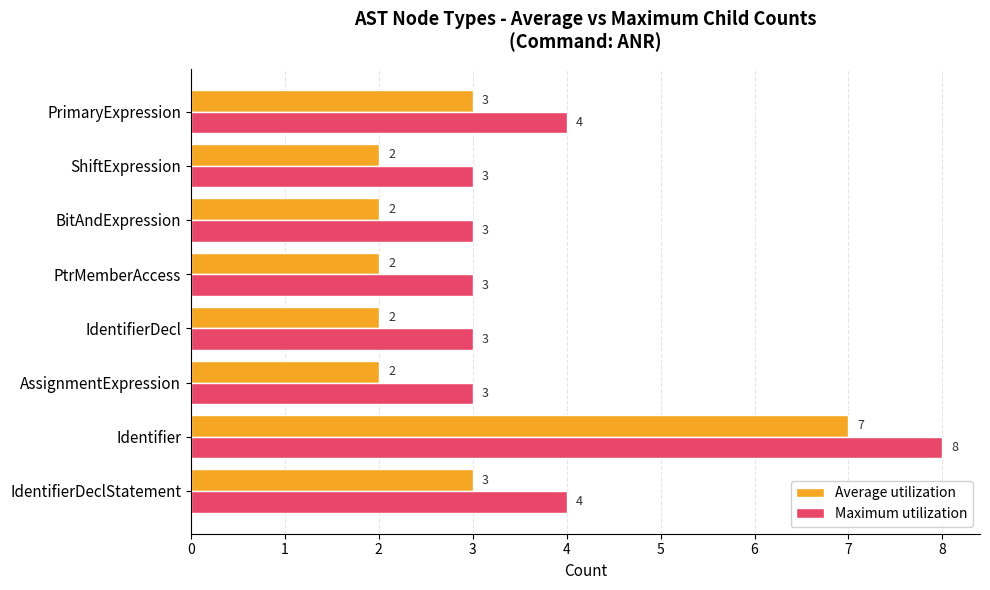

Is the value of Average utilization at PtrMemberAccess greater than the value of Maximum utilization at PtrMemberAccess?

No